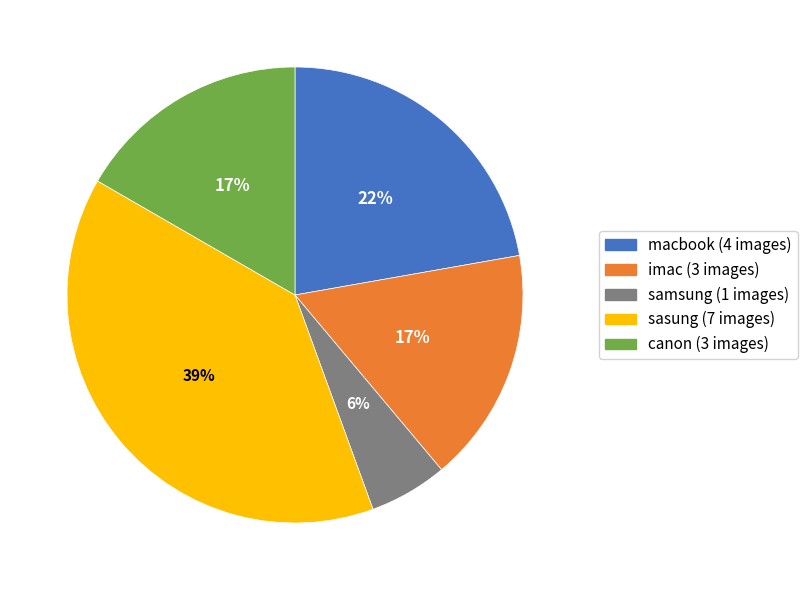

Which category has the smallest portion of the pie?

samsung